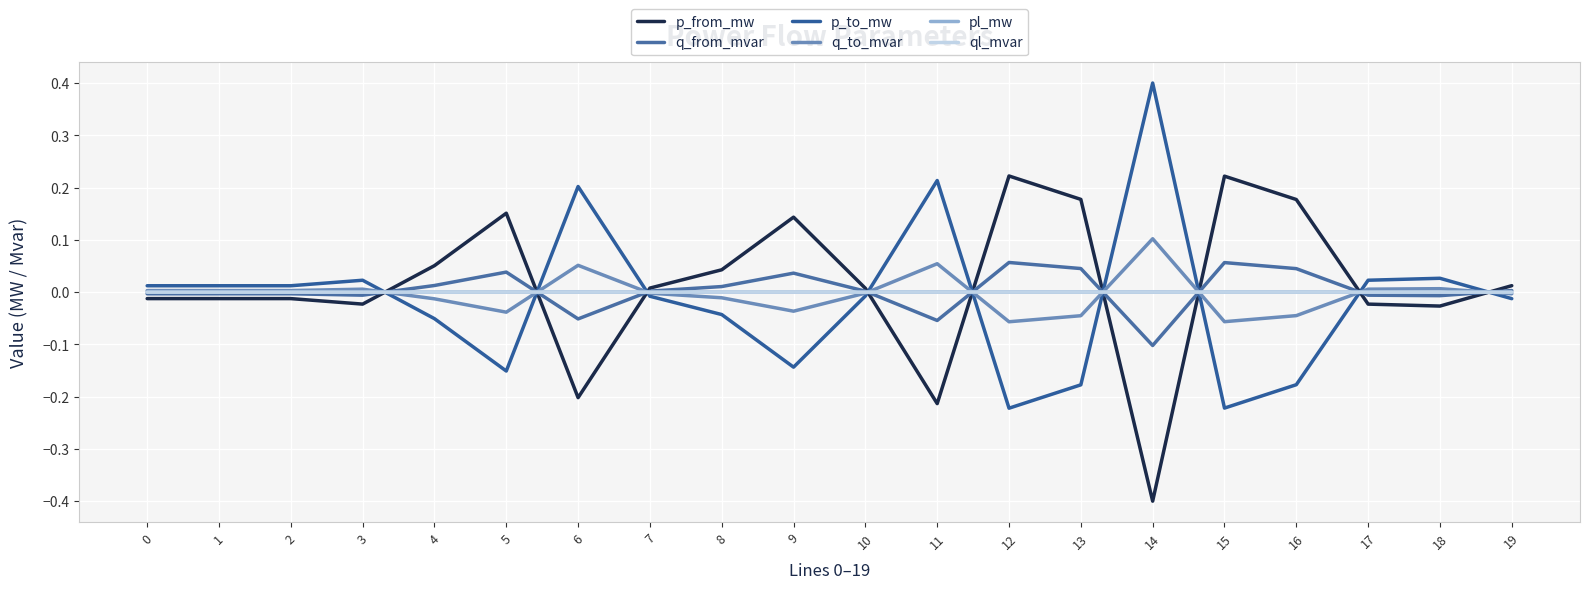

How many lines are shown in the chart?

6